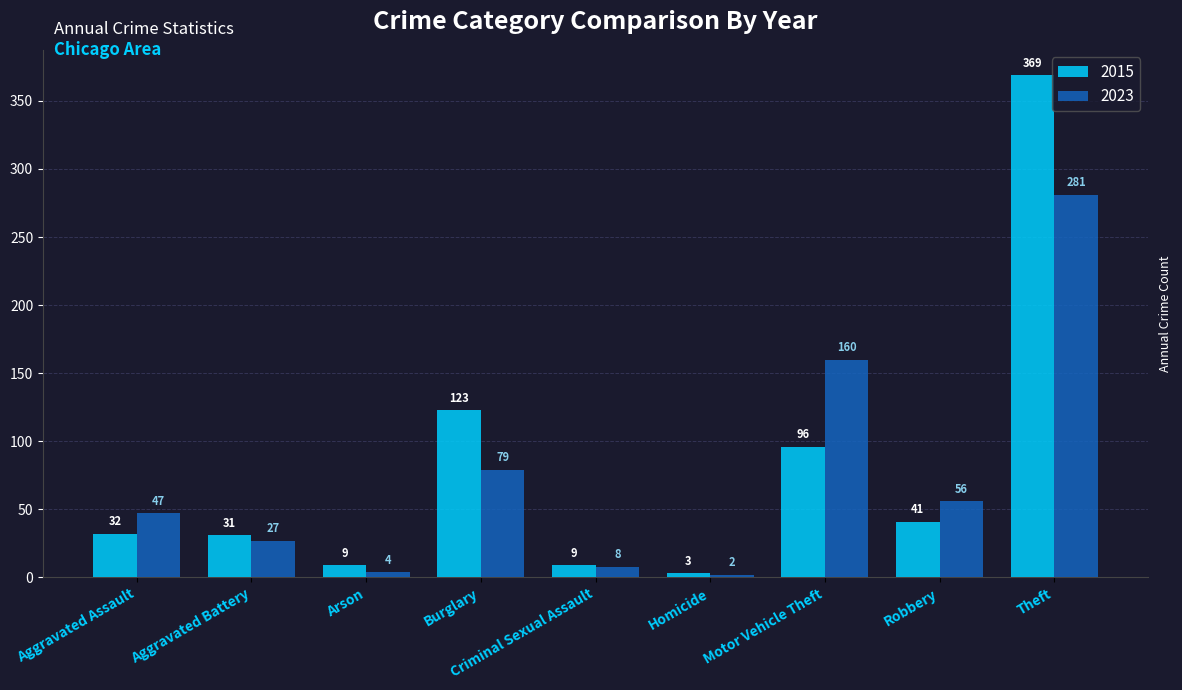

List the series in order of their overall mean, lowest first.

2023, 2015